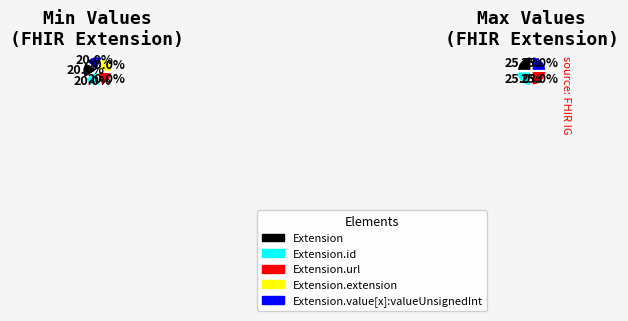

How many slices are in this pie chart?

5